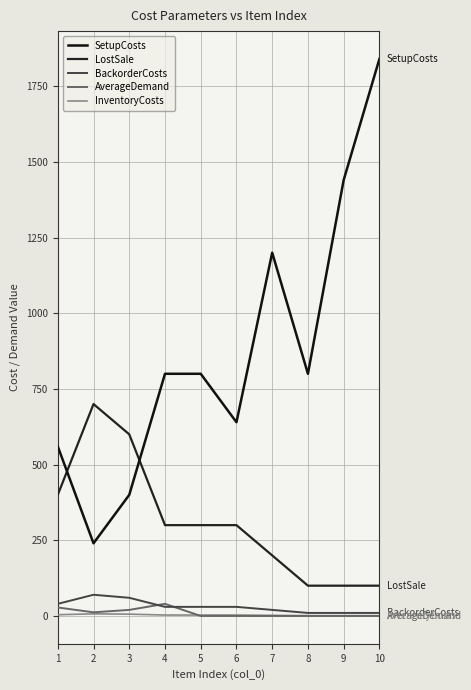

At how many categories does at least one series exceed 1647?

1